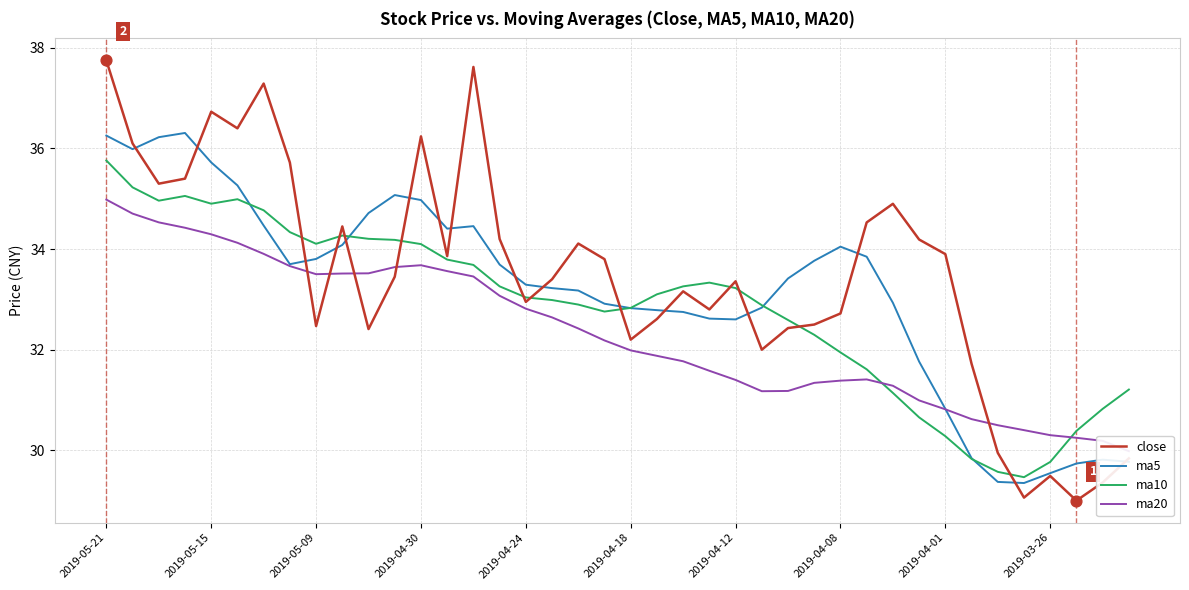

Which series has the widest spread of Y values?

close